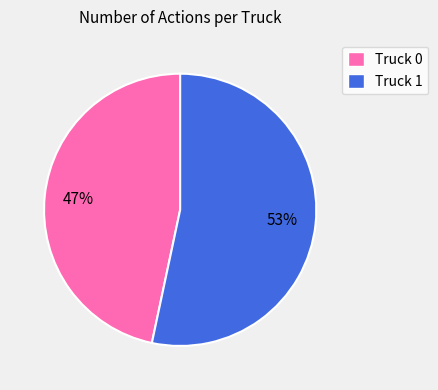

To the nearest percent, what portion does Truck 1 represent?

53%